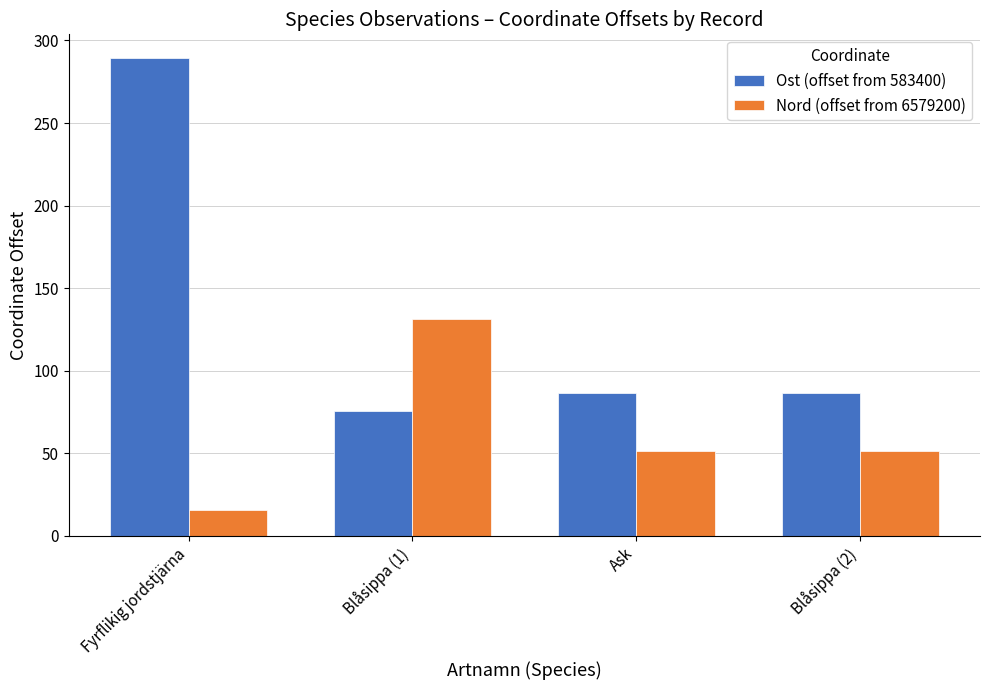

Reading left to right, transcribe all the data shown in this chart.

Ost (offset from 583400): Fyrflikig jordstjärna=289.3	Blåsippa (1)=75.6	Ask=86.6	Blåsippa (2)=86.6
Nord (offset from 6579200): Fyrflikig jordstjärna=15.9	Blåsippa (1)=131.1	Ask=51.7	Blåsippa (2)=51.7